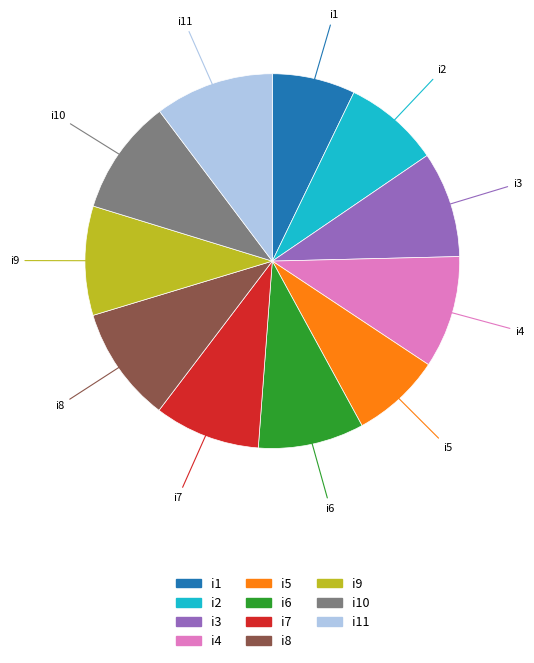

Count the number of slices in the pie.

11